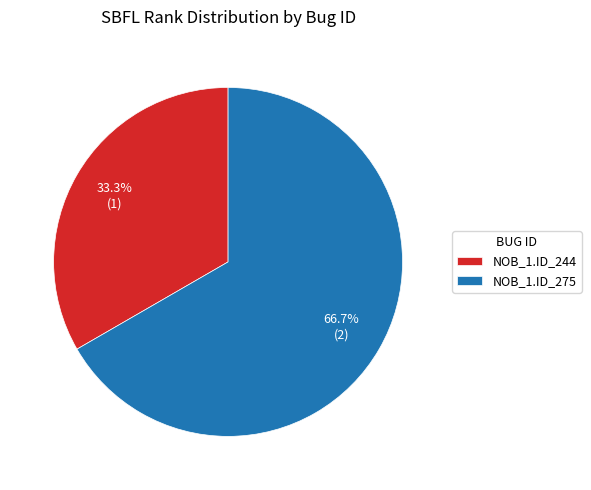

How many slices are in this pie chart?

2